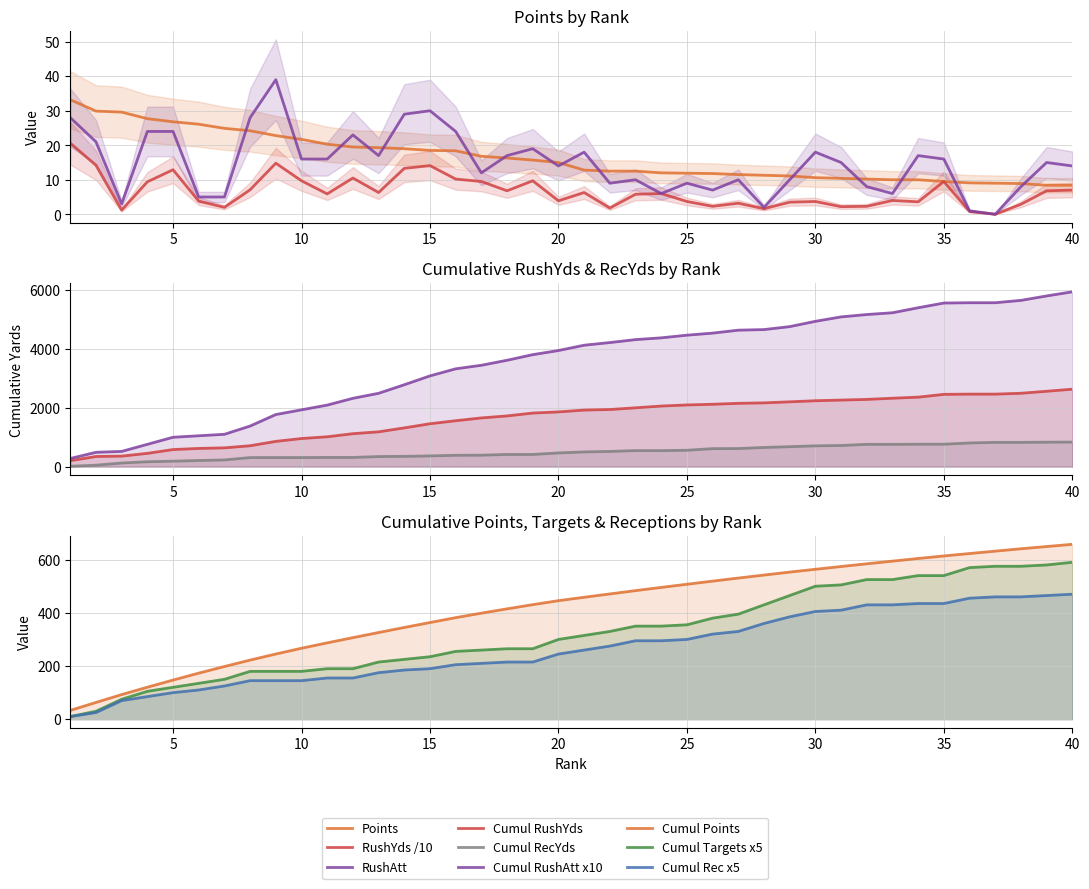

The value of Points at 27 is 11.5. True or false?

True